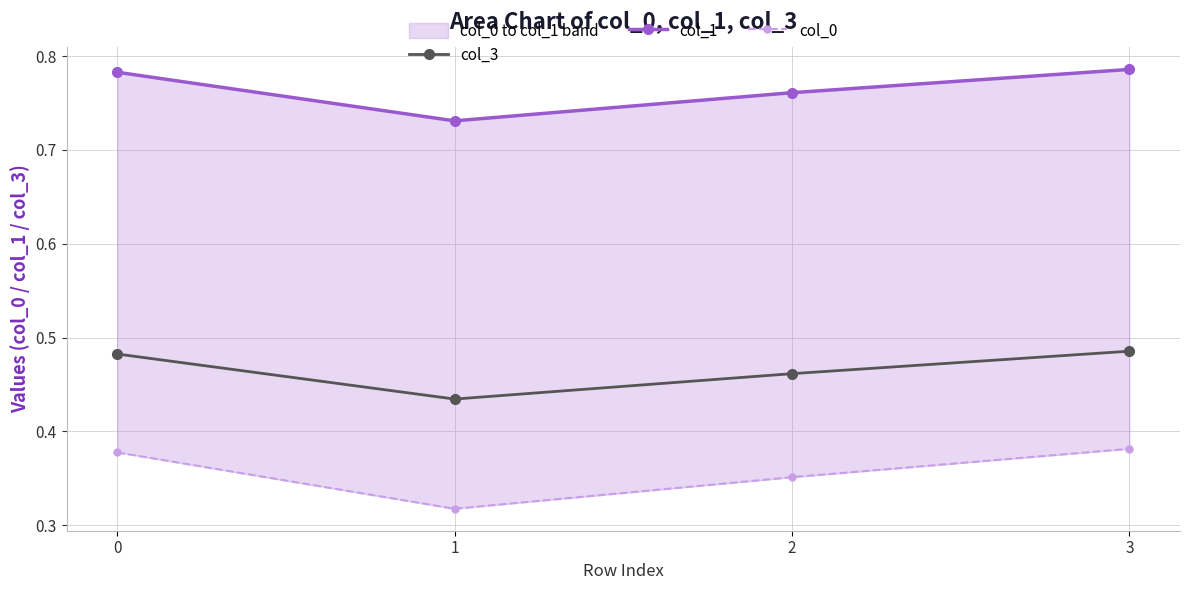

Between 3 and 0, which is larger?

3